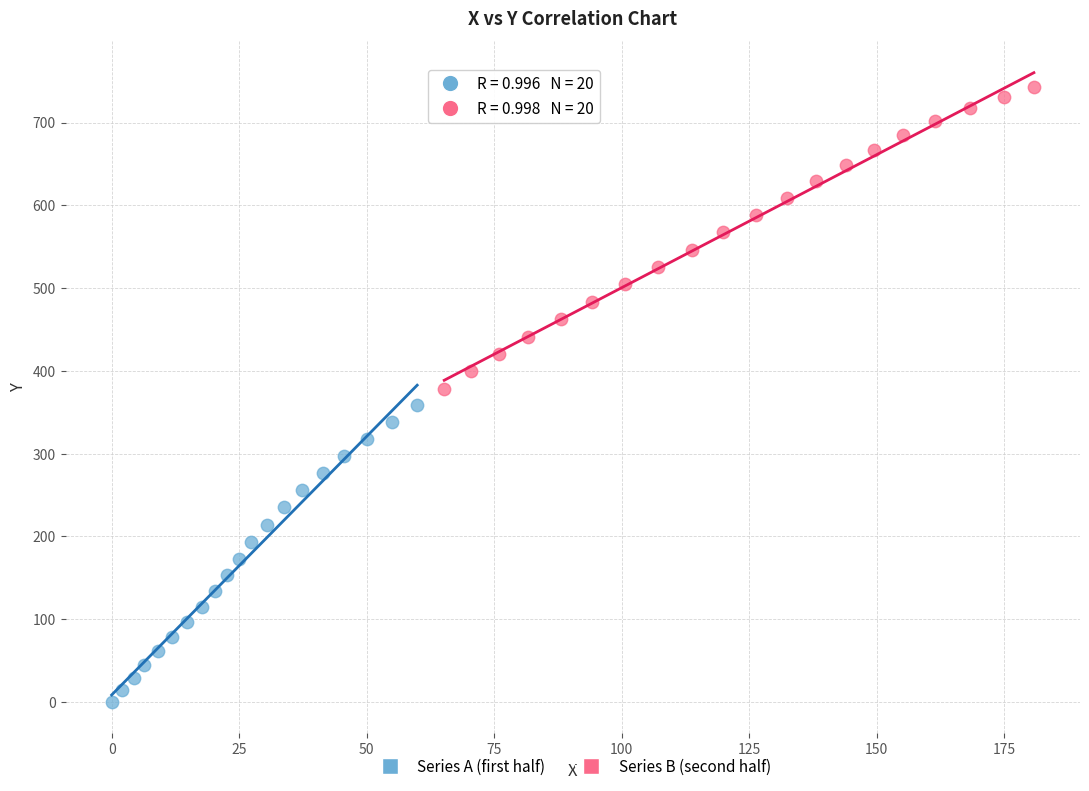

Which series has the widest spread of Y values?

Series B (second half)